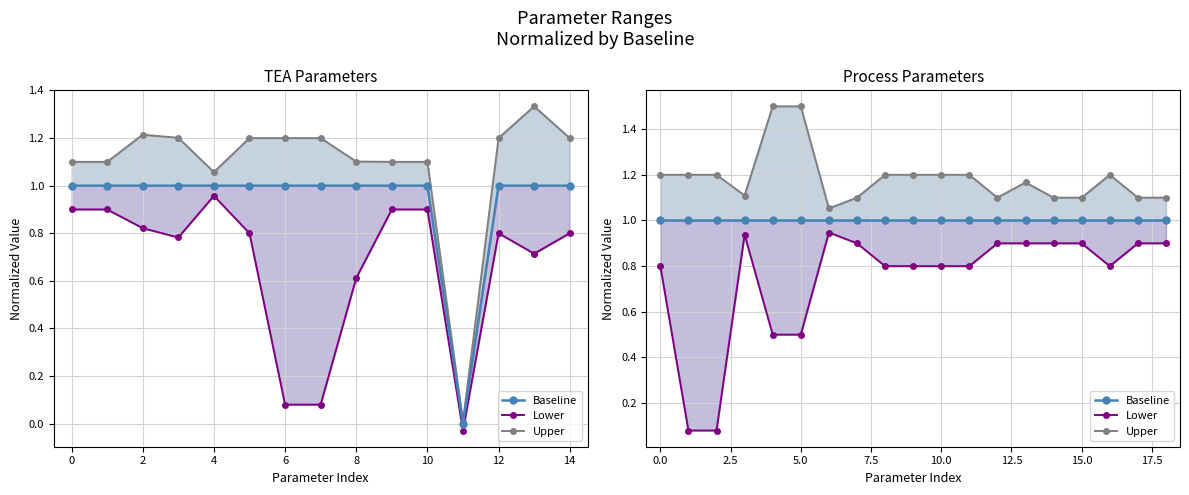

At how many categories does at least one series exceed 0?

19